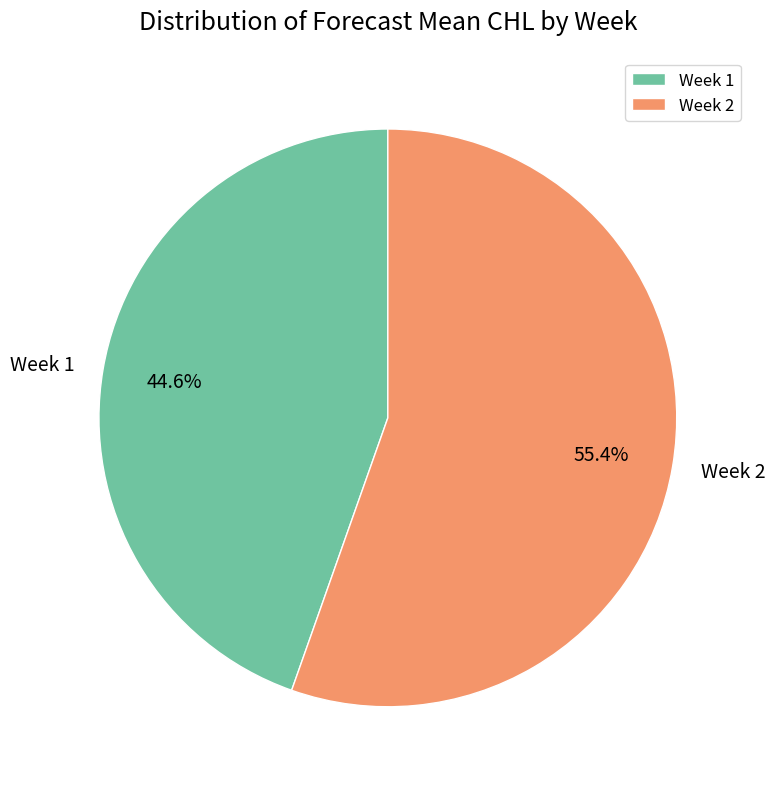

Is there any slice that represents more than half of the pie?

Yes